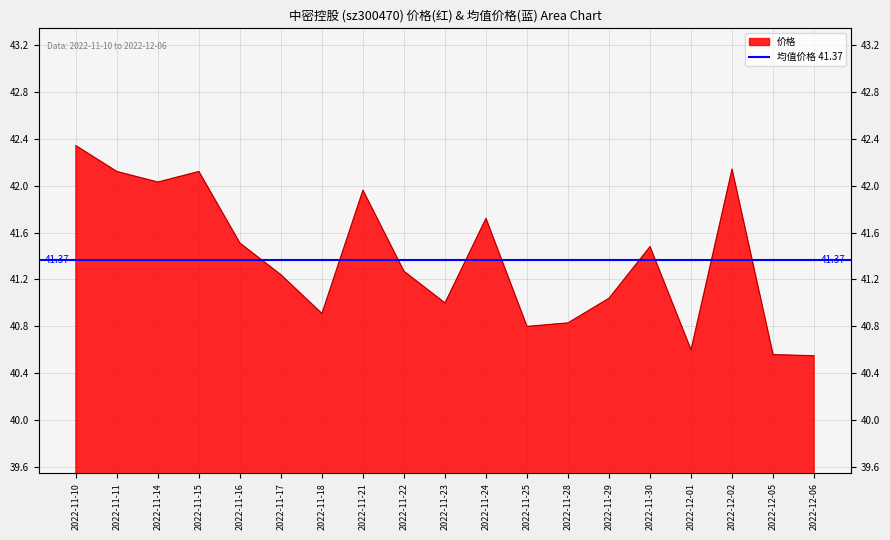

Which has a higher value, 2022-11-30 or 2022-11-28?

2022-11-30